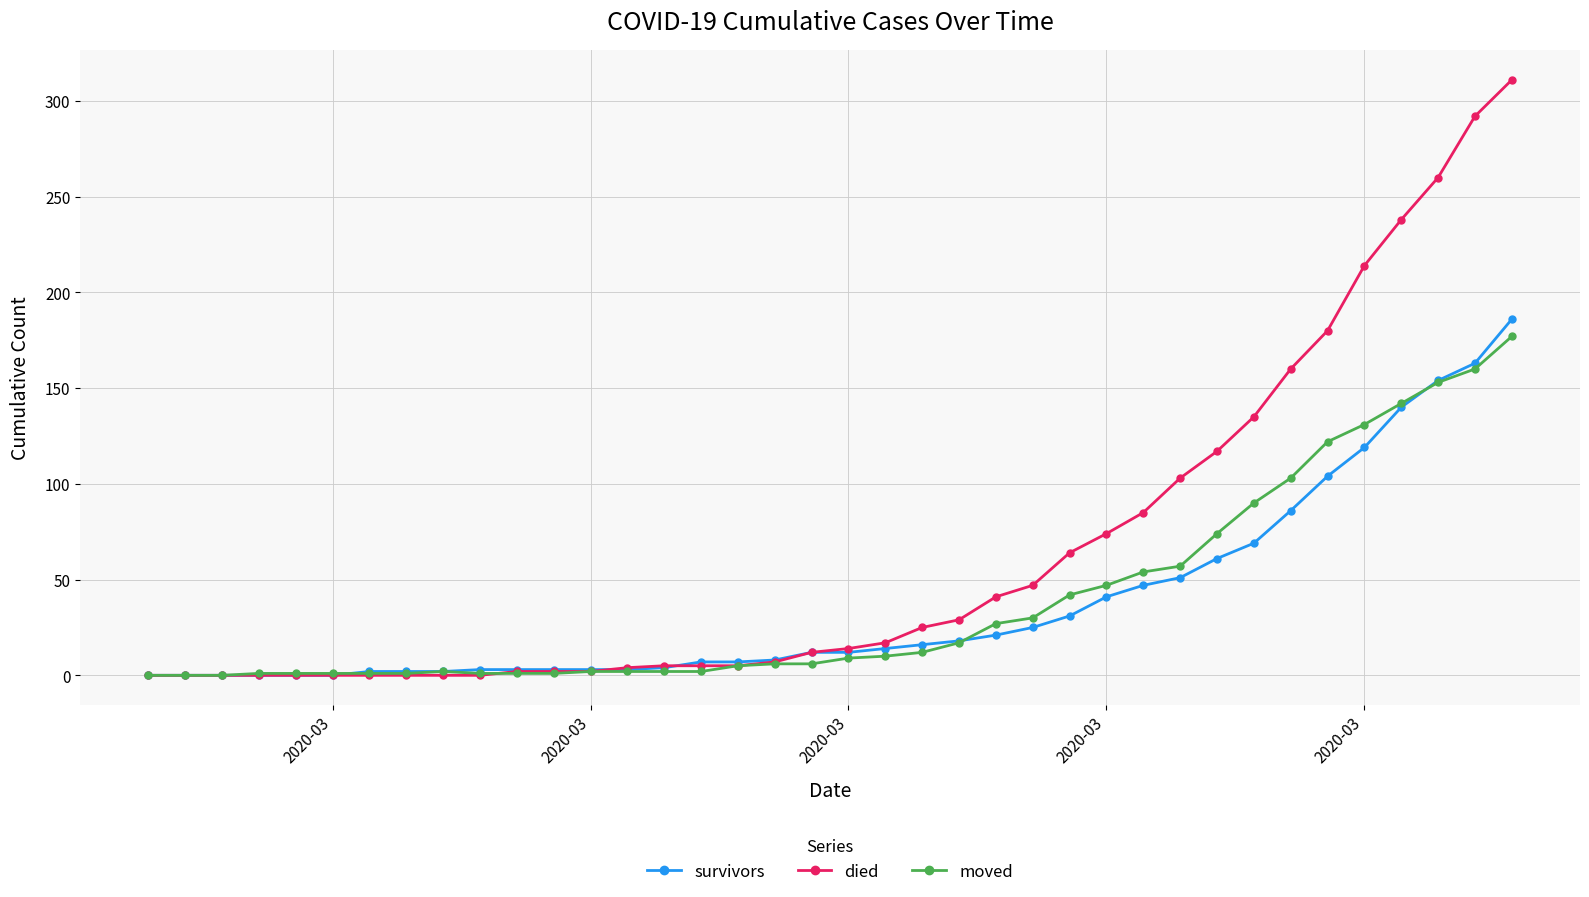

What is the value of the survivors point at the 7th from the left?

2